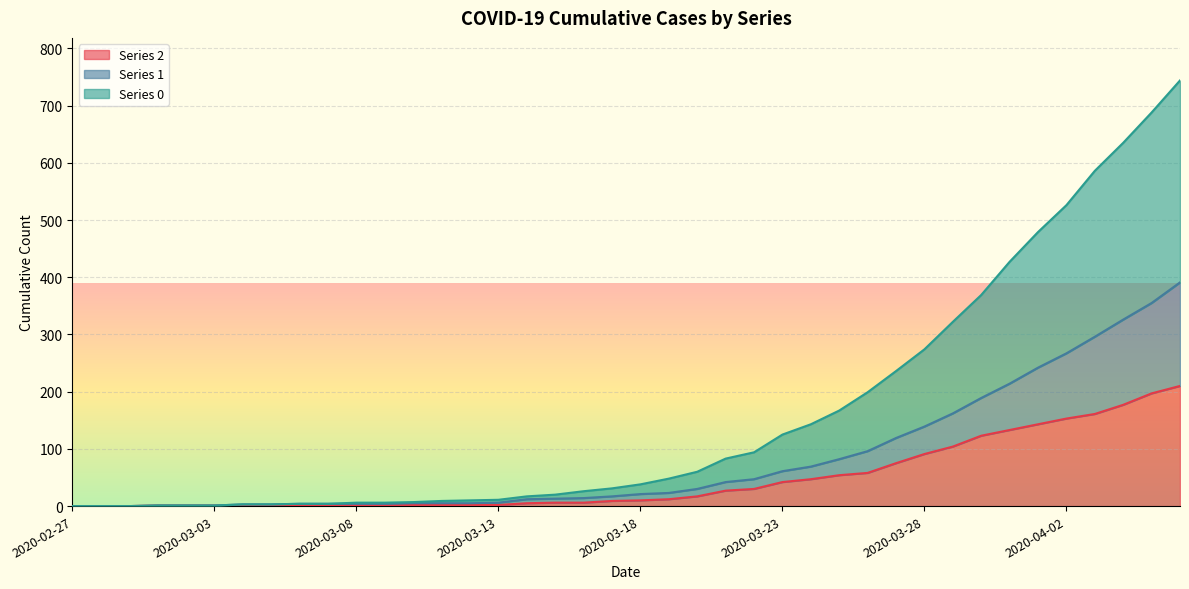

What is the sum of the 1 values at 2020-03-13 and 2020-03-11?

11